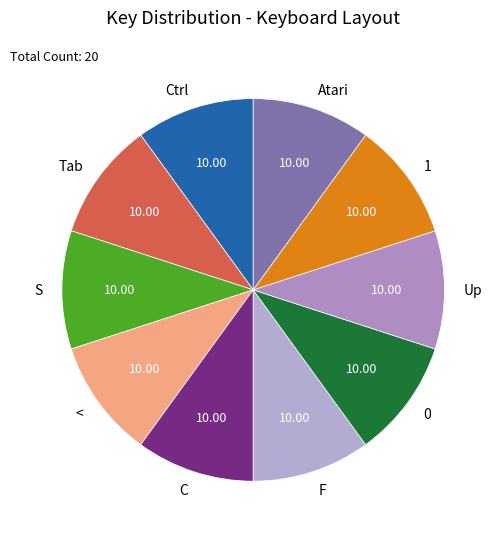

How many slices are in this pie chart?

10